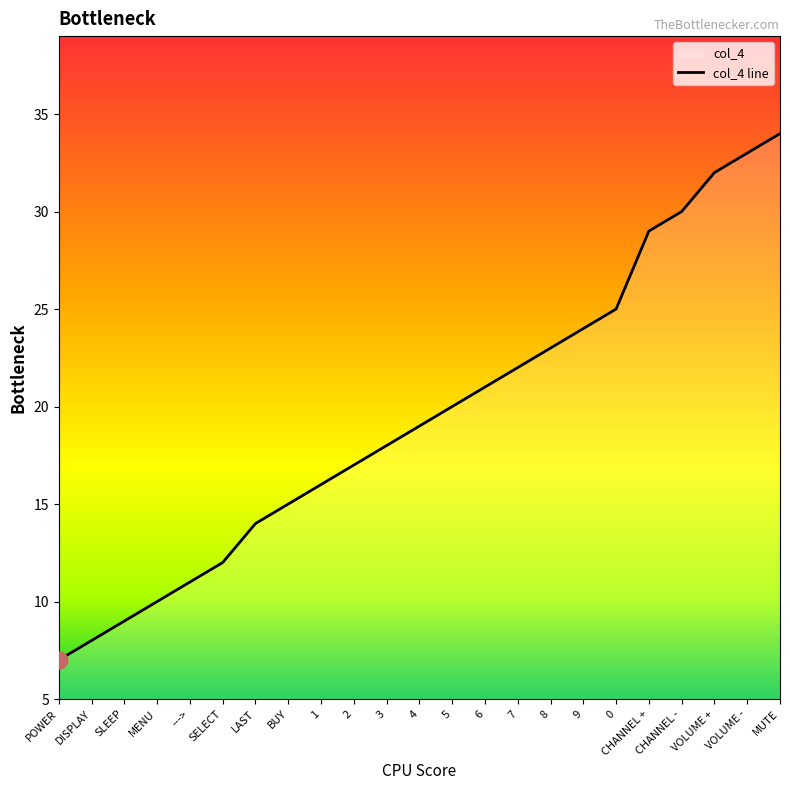

Between 3 and MENU, which is larger?

3